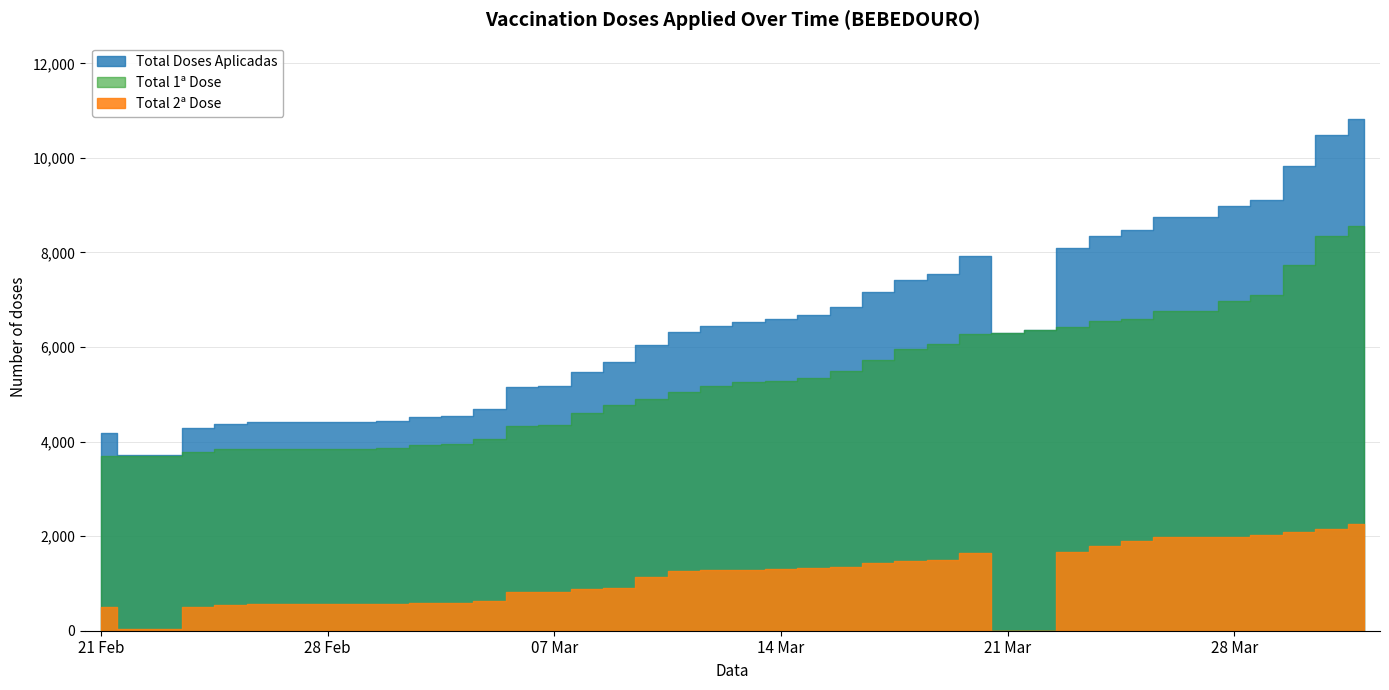

What is the difference between the highest and lowest values at 2021-03-12?

5179